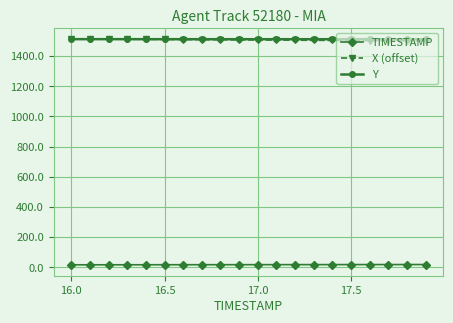

What is the difference between the second highest and second lowest values in the X (offset) series?

12.0